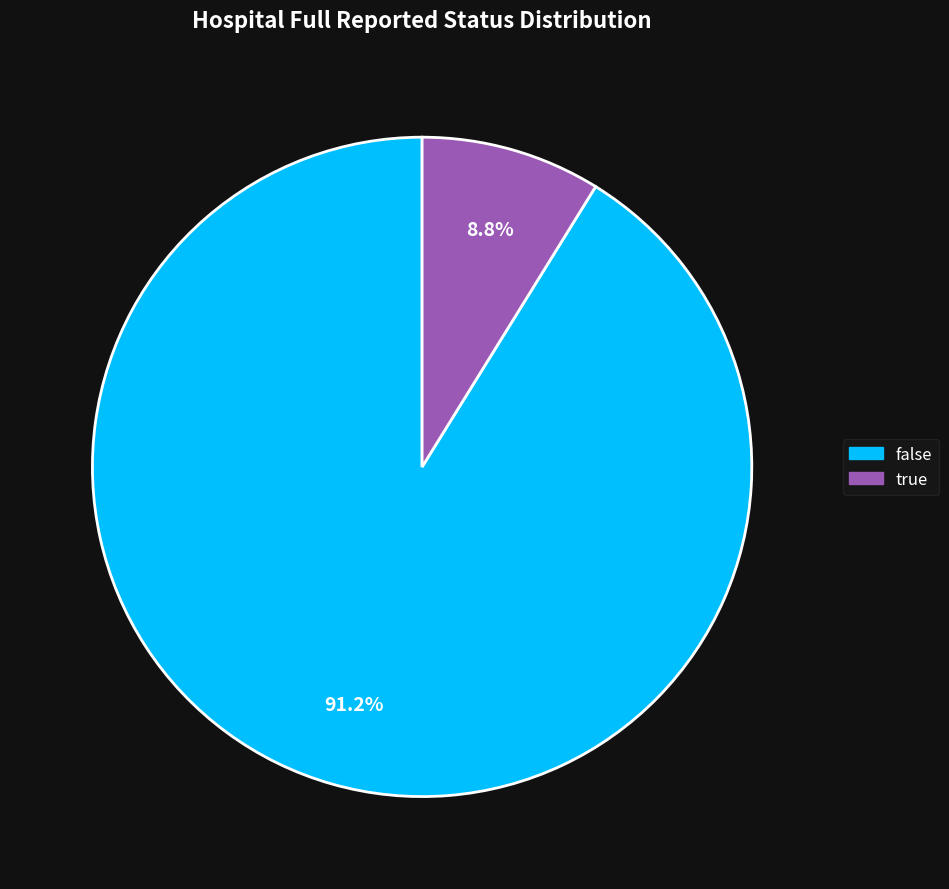

How much of the chart is everything except true?

91.2%